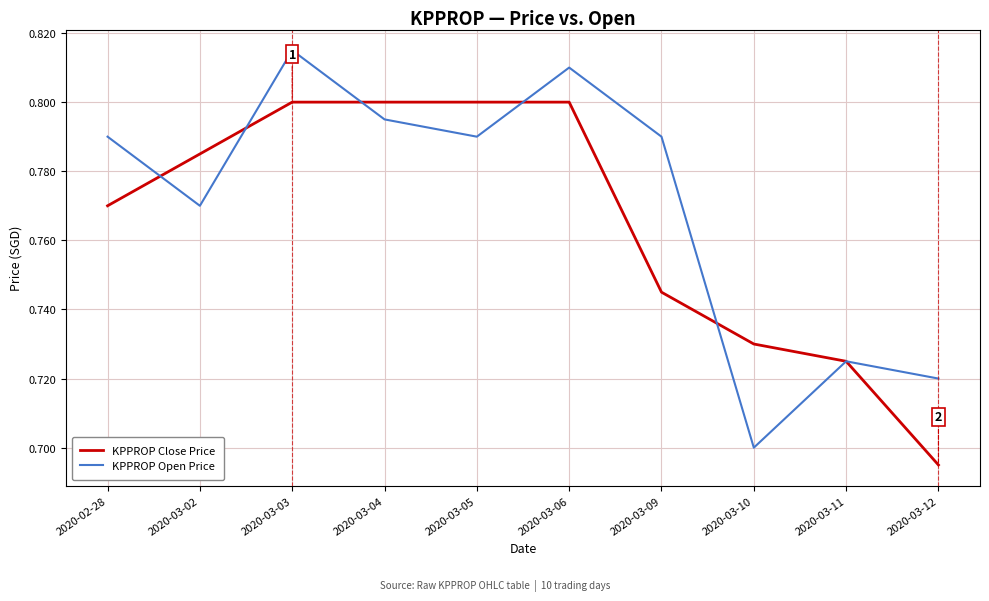

What position from the left is 2020-03-10?

8